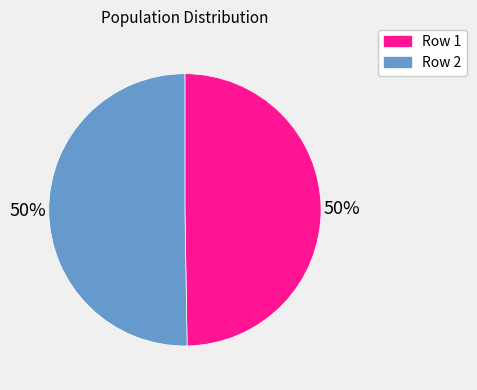

To the nearest percent, what percentage of the pie is Row 1?

50%